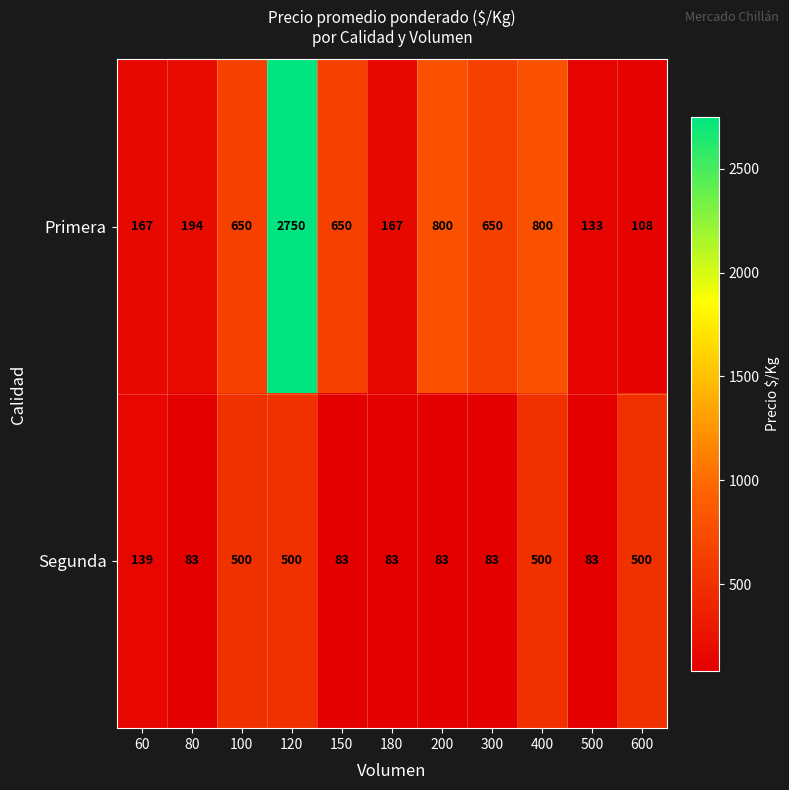

At which category does the chart reach its peak across all series?

120